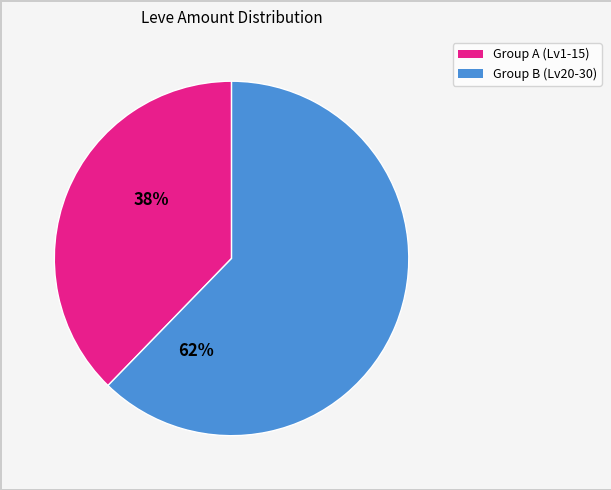

Is there a majority slice in this chart?

Yes